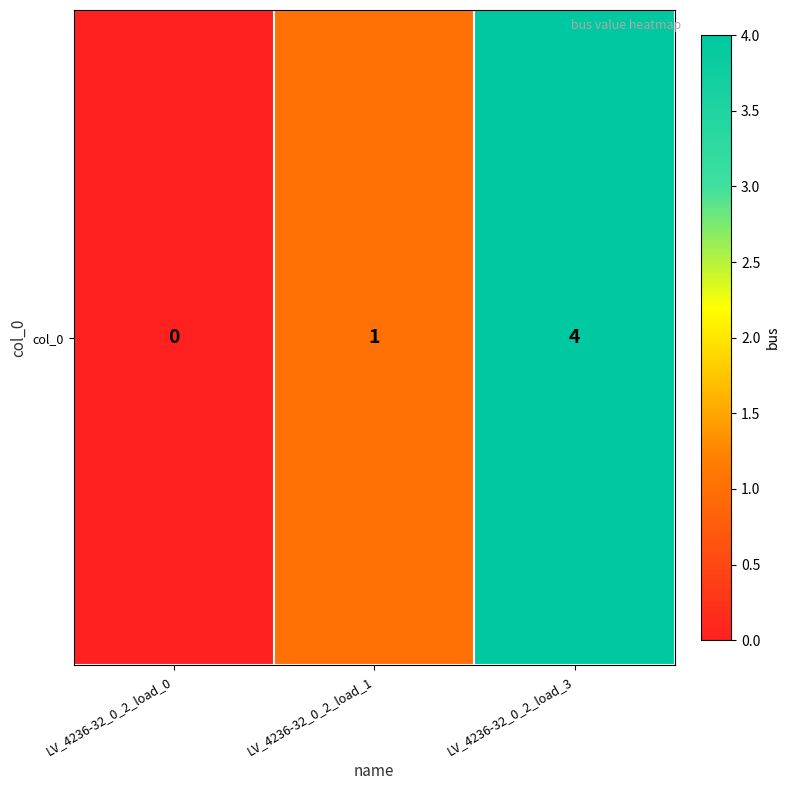

Is it true that the value at LV_4236-32_0_2_load_1 is 0?

False